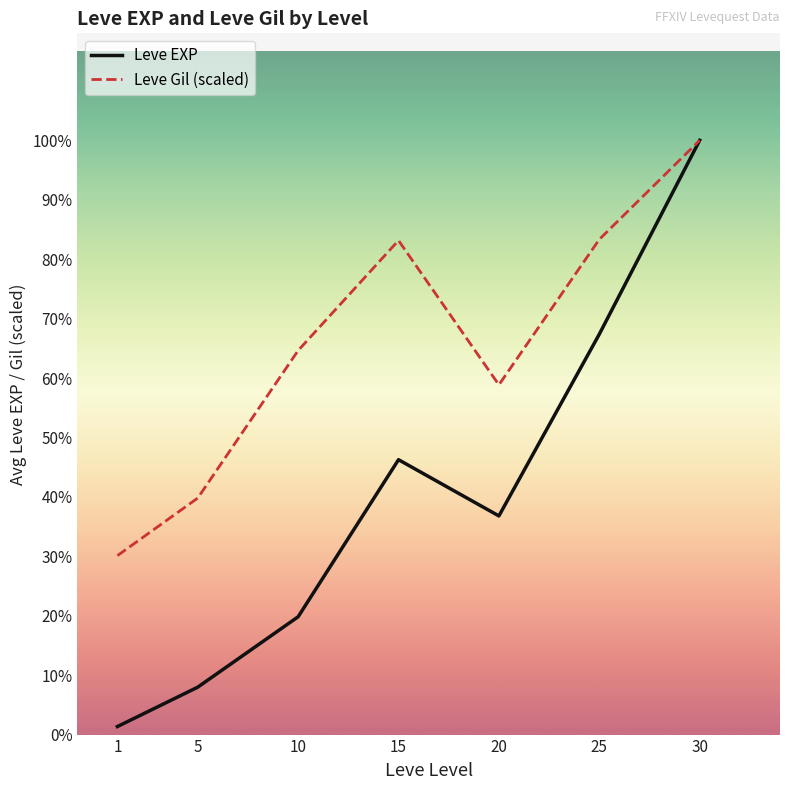

True or false: Leve EXP has more than 2 points higher than both neighbors.

False